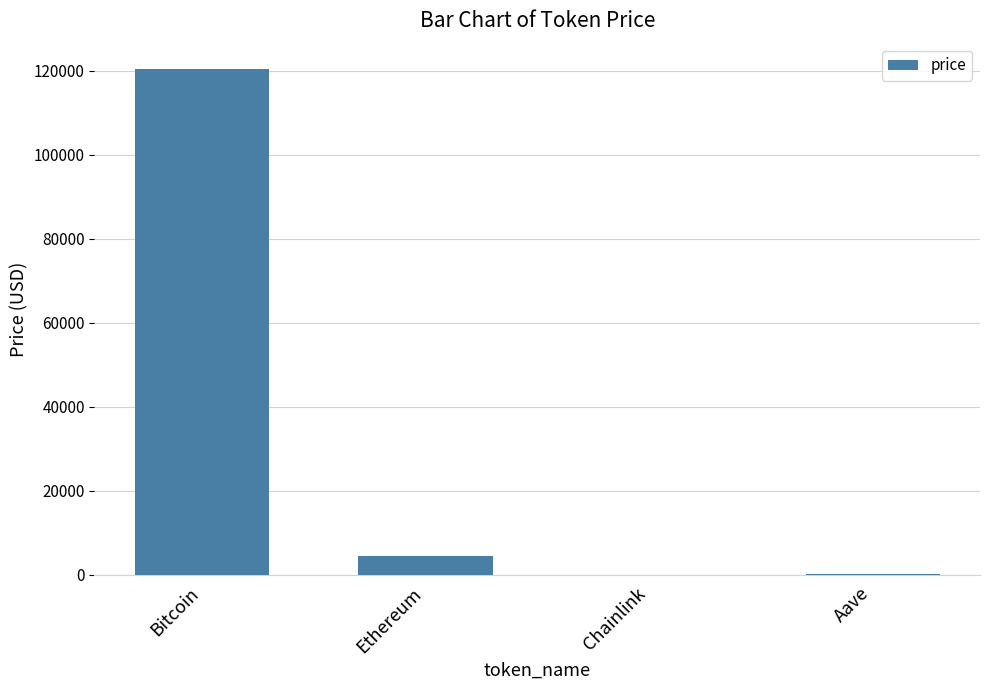

Which label corresponds to the largest value in the chart?

Bitcoin